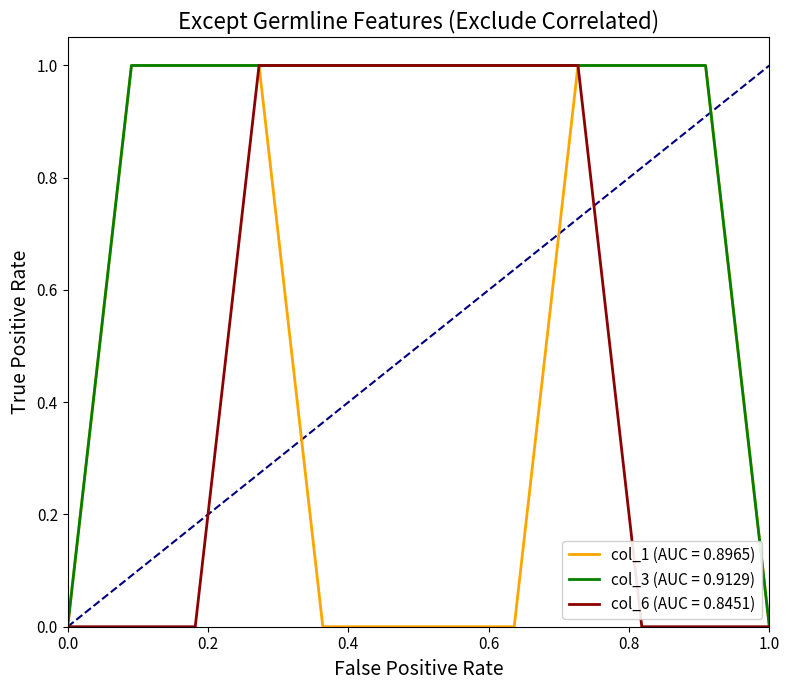

Is this an area chart (filled region under the line)?

No